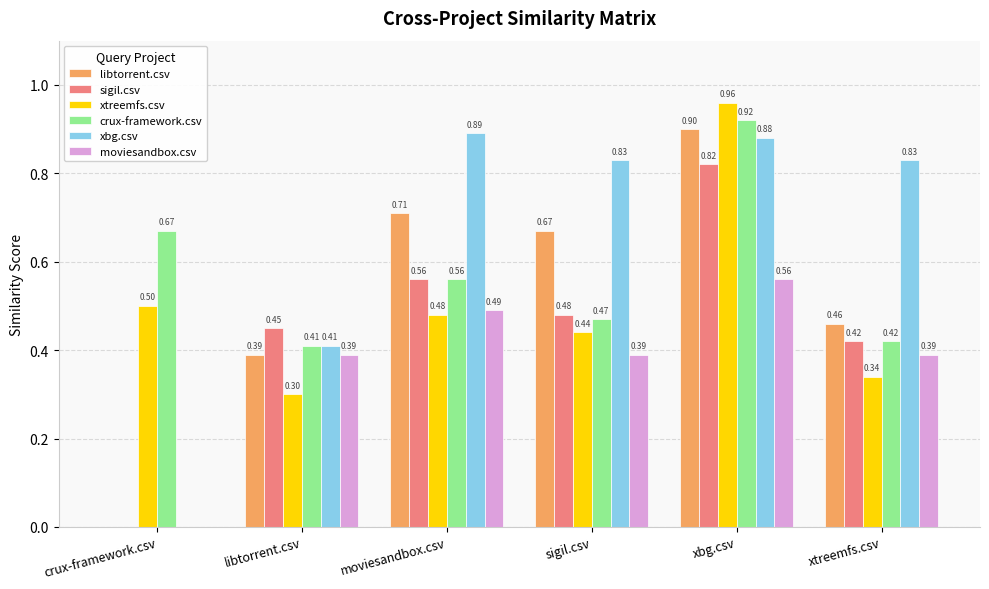

Which label corresponds to the largest value in the chart?

xbg.csv